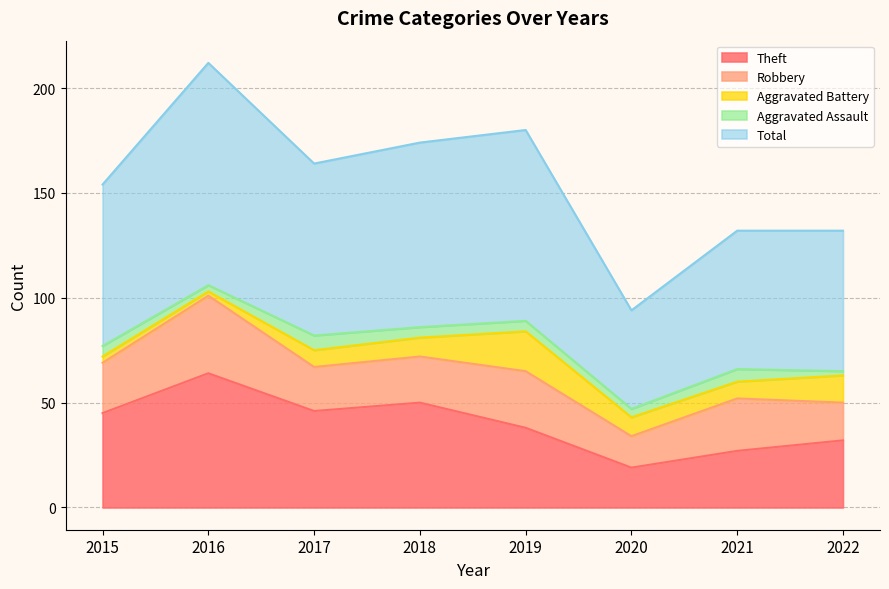

Count the number of data series in this chart.

5